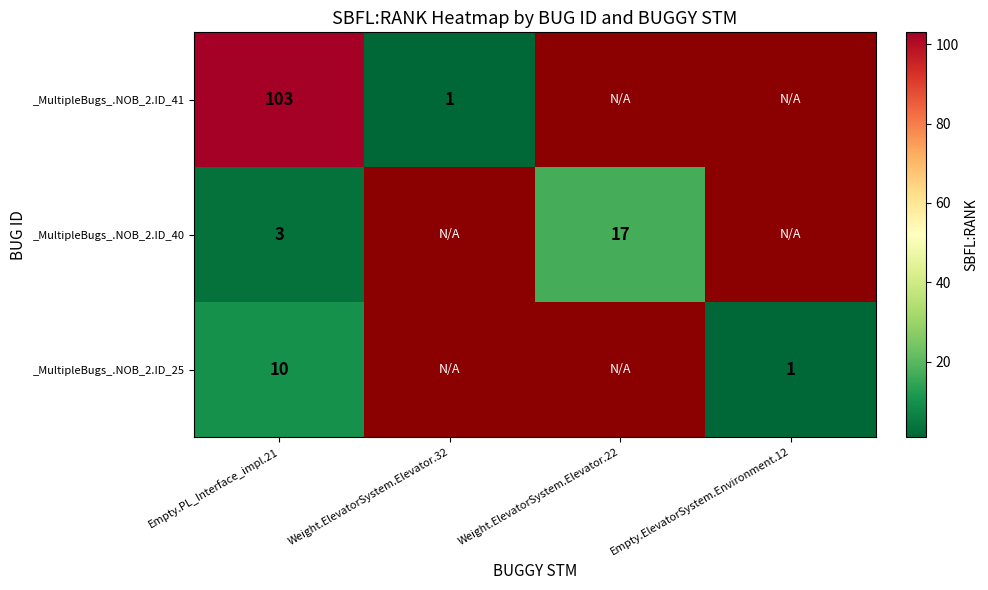

The value of _MultipleBugs_.NOB_2.ID_41 at Empty.PL_Interface_impl.21 is 147.6. True or false?

False